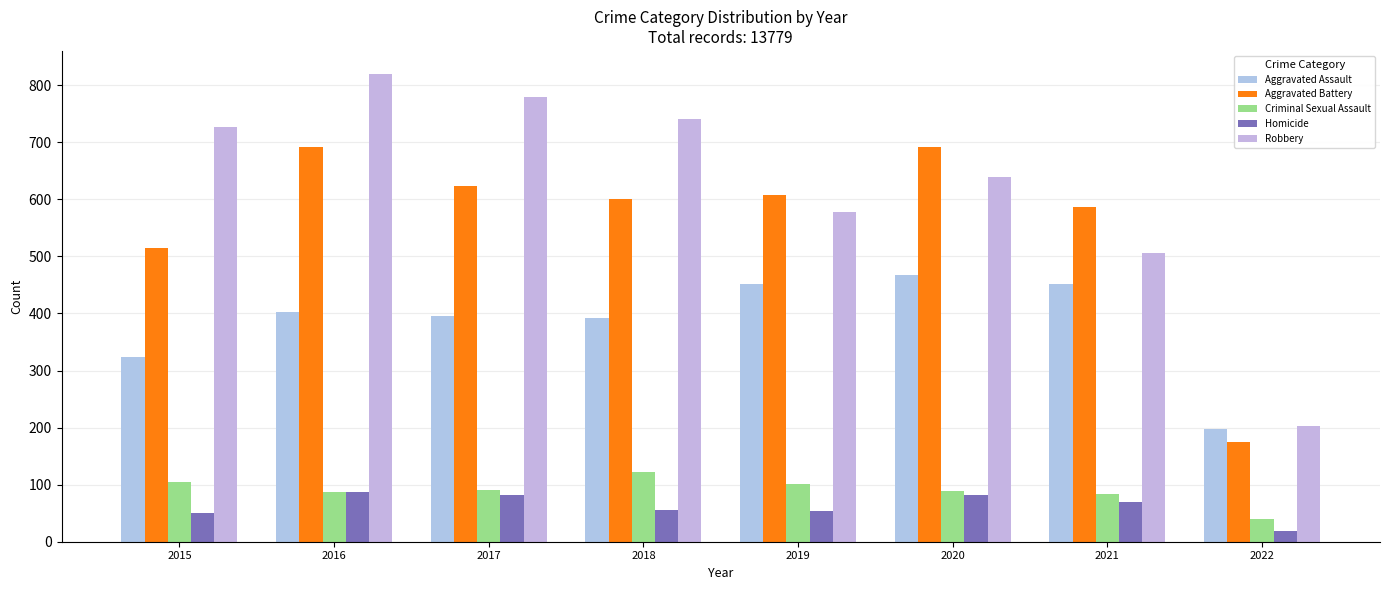

Rank the categories by Criminal Sexual Assault value from highest to lowest.

2018, 2015, 2019, 2017, 2020, 2016, 2021, 2022